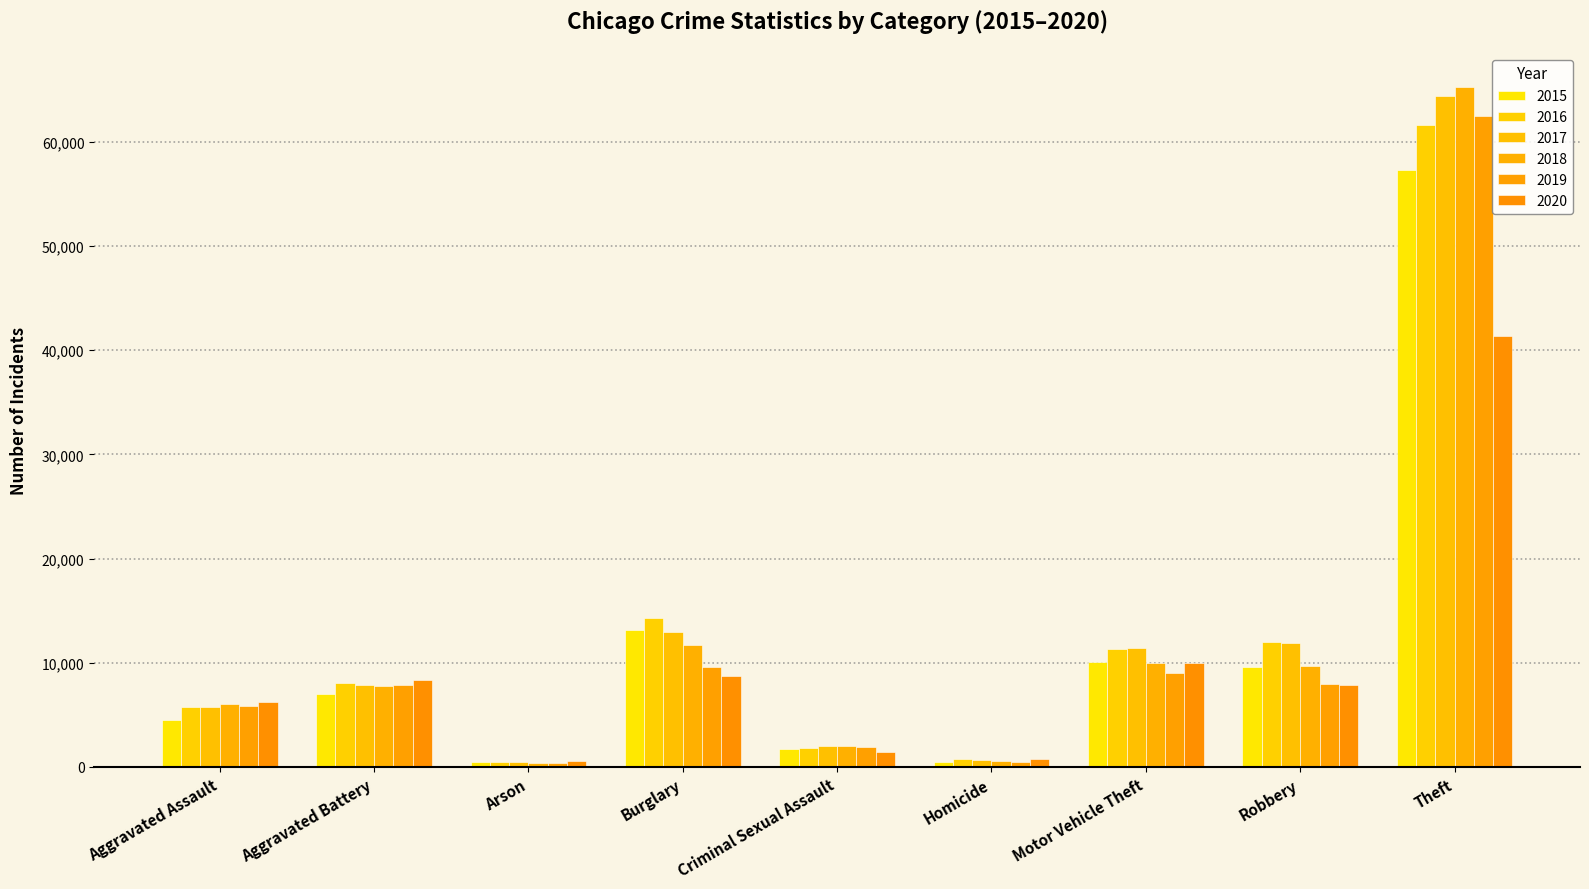

What is the maximum value shown in the chart?

65287